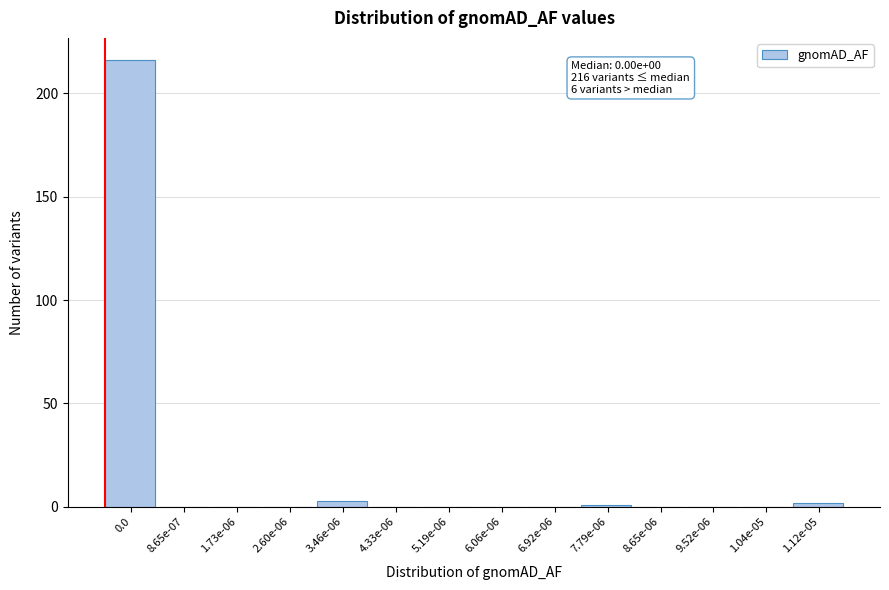

Reading right to left, list all the values displayed in this chart.

1.12e-05=2	1.04e-05=0	9.52e-06=0	8.65e-06=0	7.79e-06=1	6.92e-06=0	6.06e-06=0	5.19e-06=0	4.33e-06=0	3.46e-06=3	2.60e-06=0	1.73e-06=0	8.65e-07=0	0.0=216